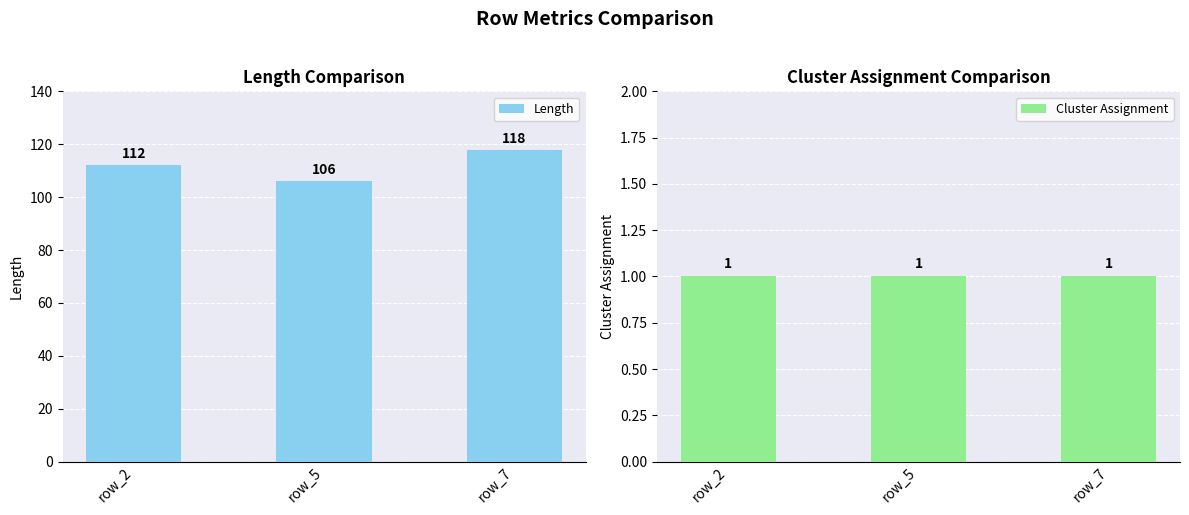

Which category has the highest value in the Length series?

row_7